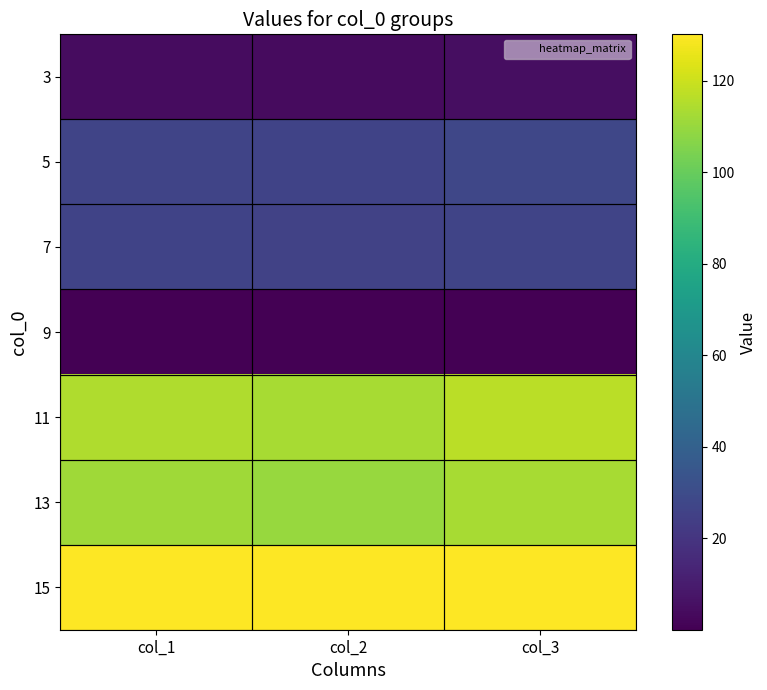

At how many categories does at least one series exceed 96?

3